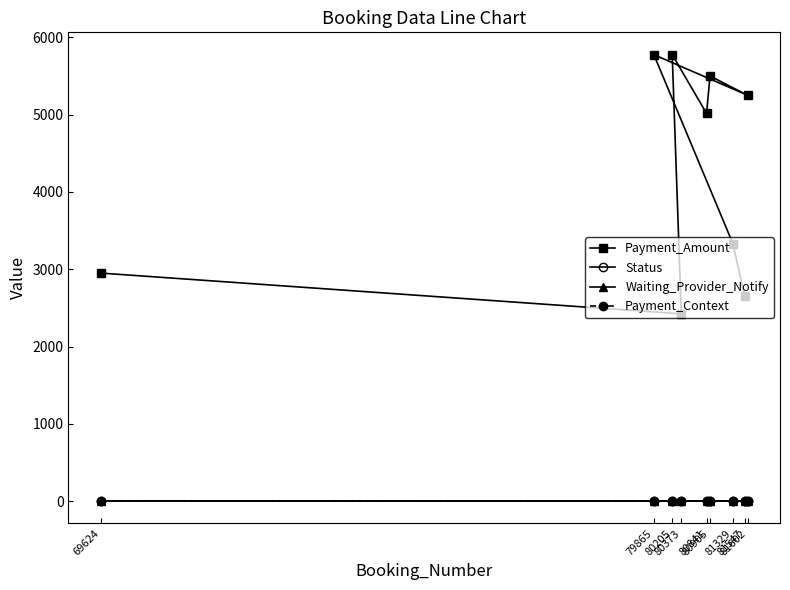

Rank the series at 80205 from highest to lowest value.

Payment_Amount, Waiting_Provider_Notify, Status, Payment_Context